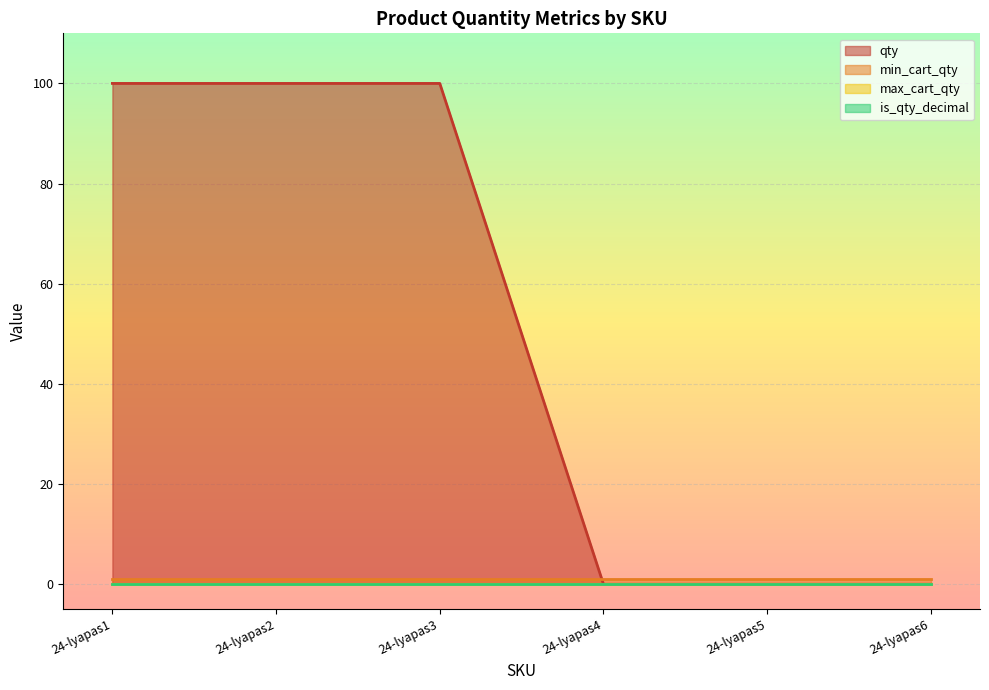

True or false: is_qty_decimal has more than 2 points higher than both neighbors.

False